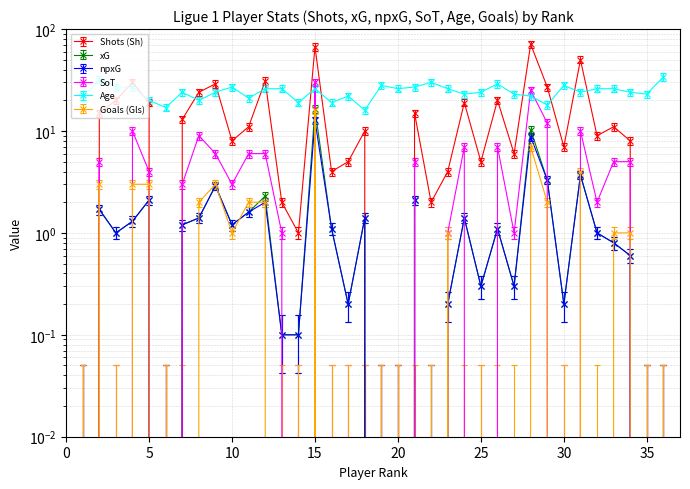

How many values in SoT are above zero?

22